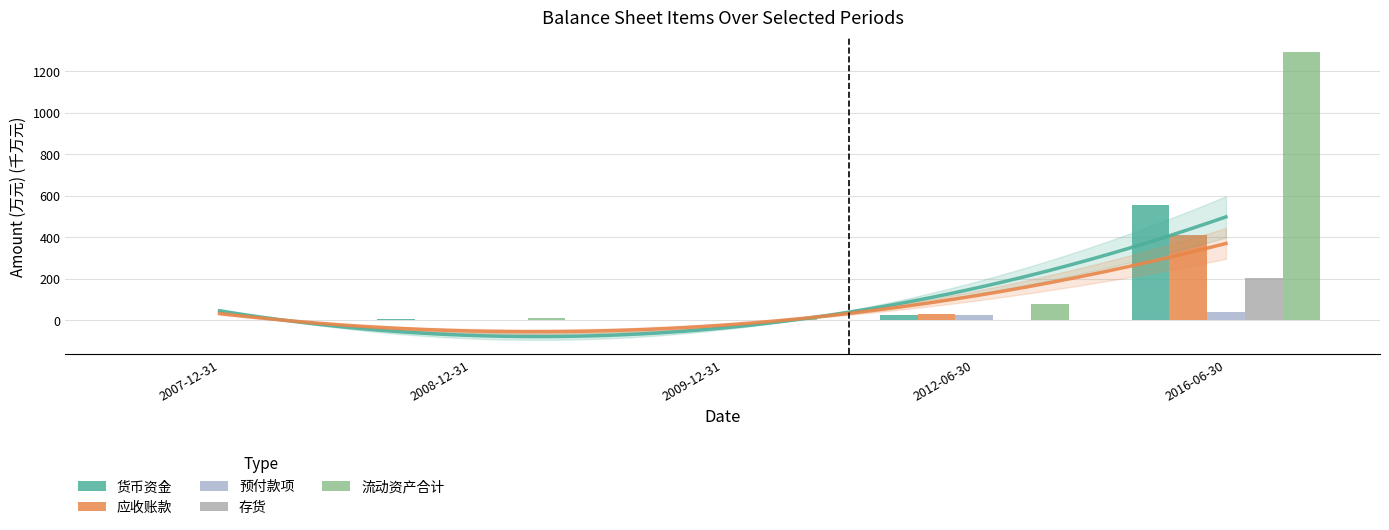

At which label does 流动资产合计 first exceed 8?

2008-12-31